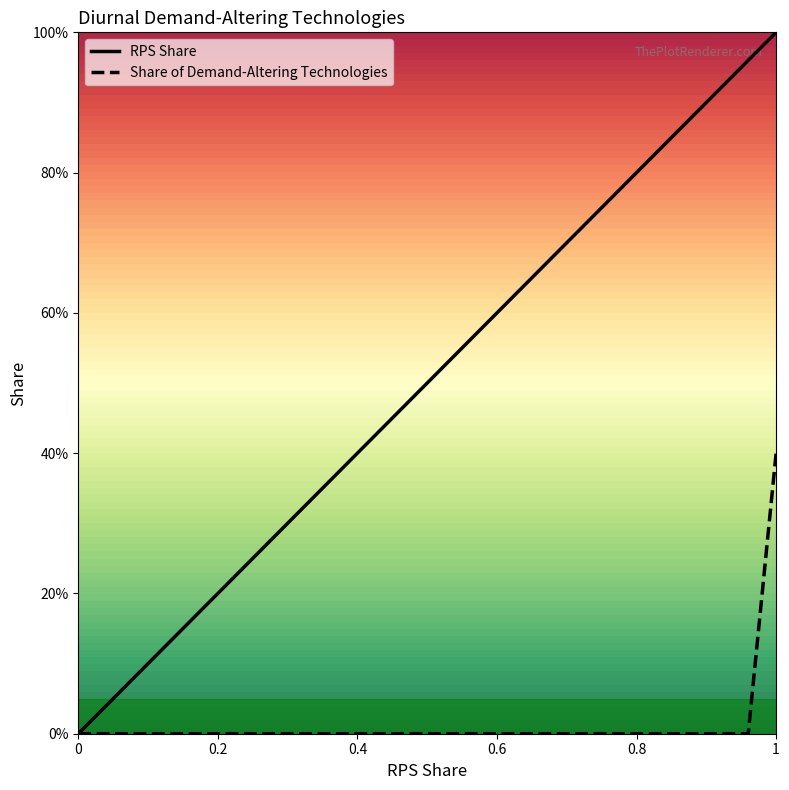

What is the label of the 3rd point from the left?

1